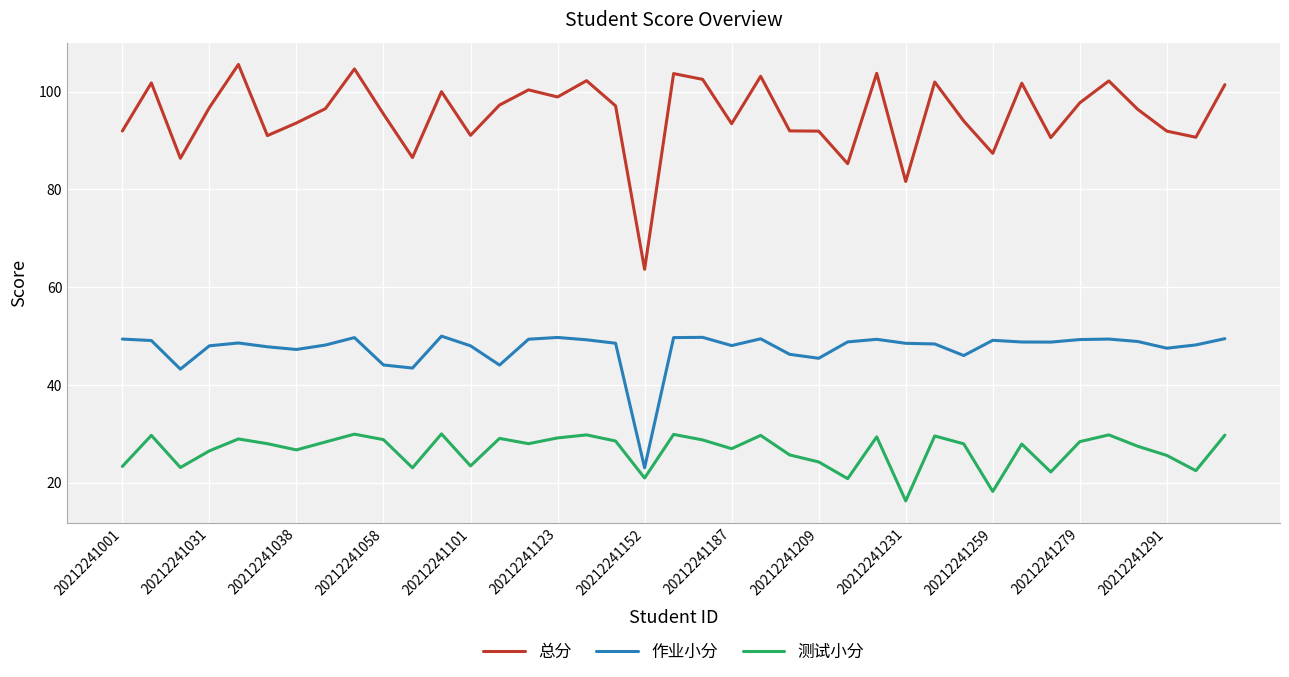

True or false: 作业小分 and 测试小分 intersect in this chart.

False